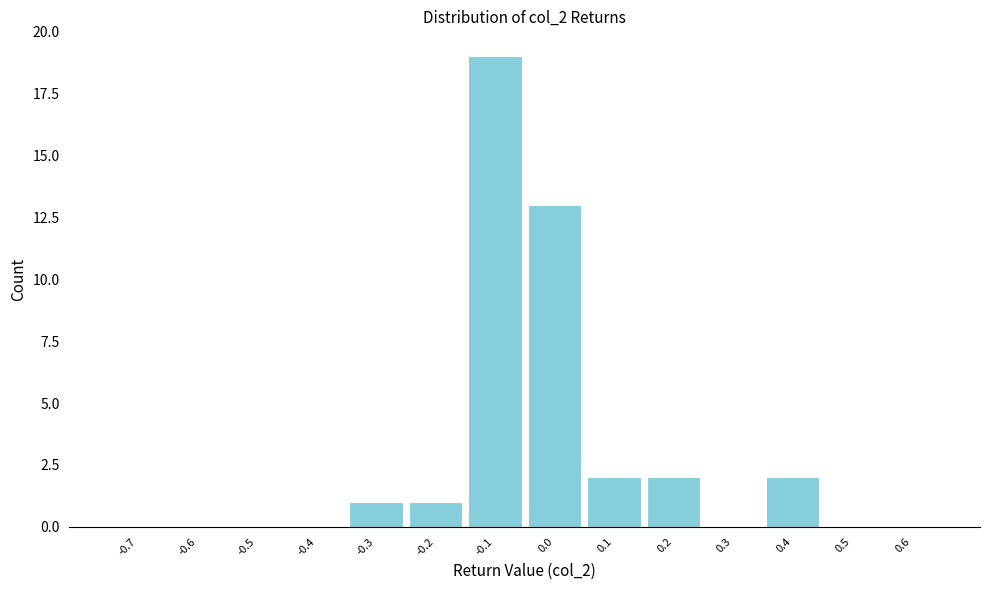

Reading left to right, transcribe all the data shown in this chart.

-0.7=0	-0.6=0	-0.5=0	-0.4=0	-0.3=1	-0.2=1	-0.1=19	0.0=13	0.1=2	0.2=2	0.3=0	0.4=2	0.5=0	0.6=0